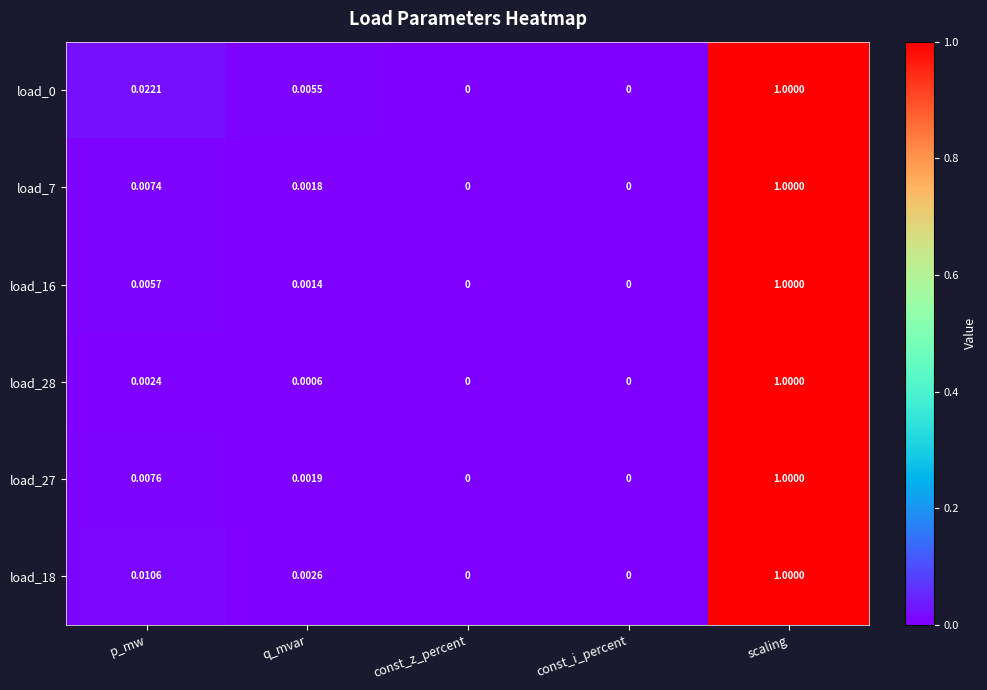

At which category is the sum across all series the highest?

scaling